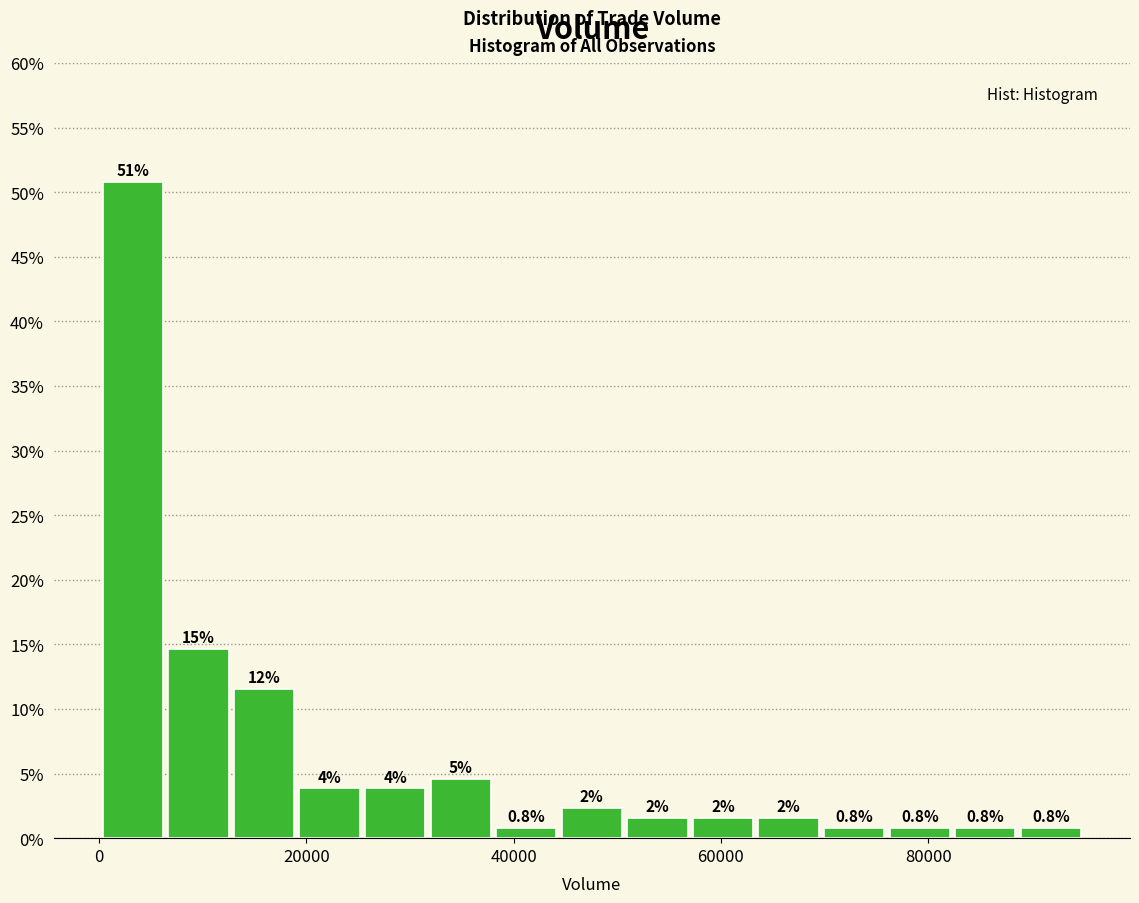

Read against the x-axis, roughly where is the centre of the tallest bar?

4000